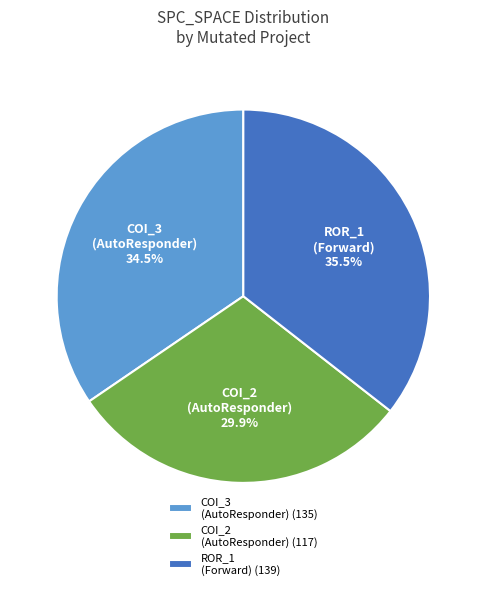

Is there a majority slice in this chart?

No